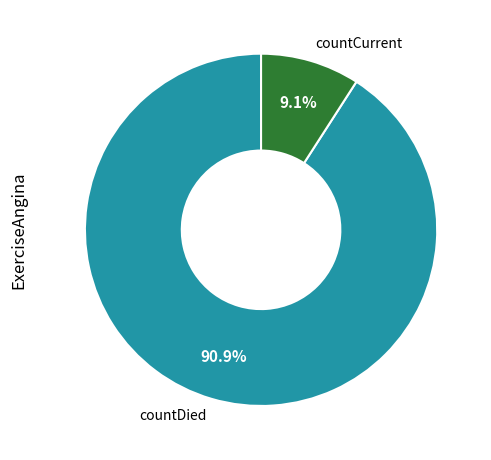

Which category accounts for the majority?

countDied